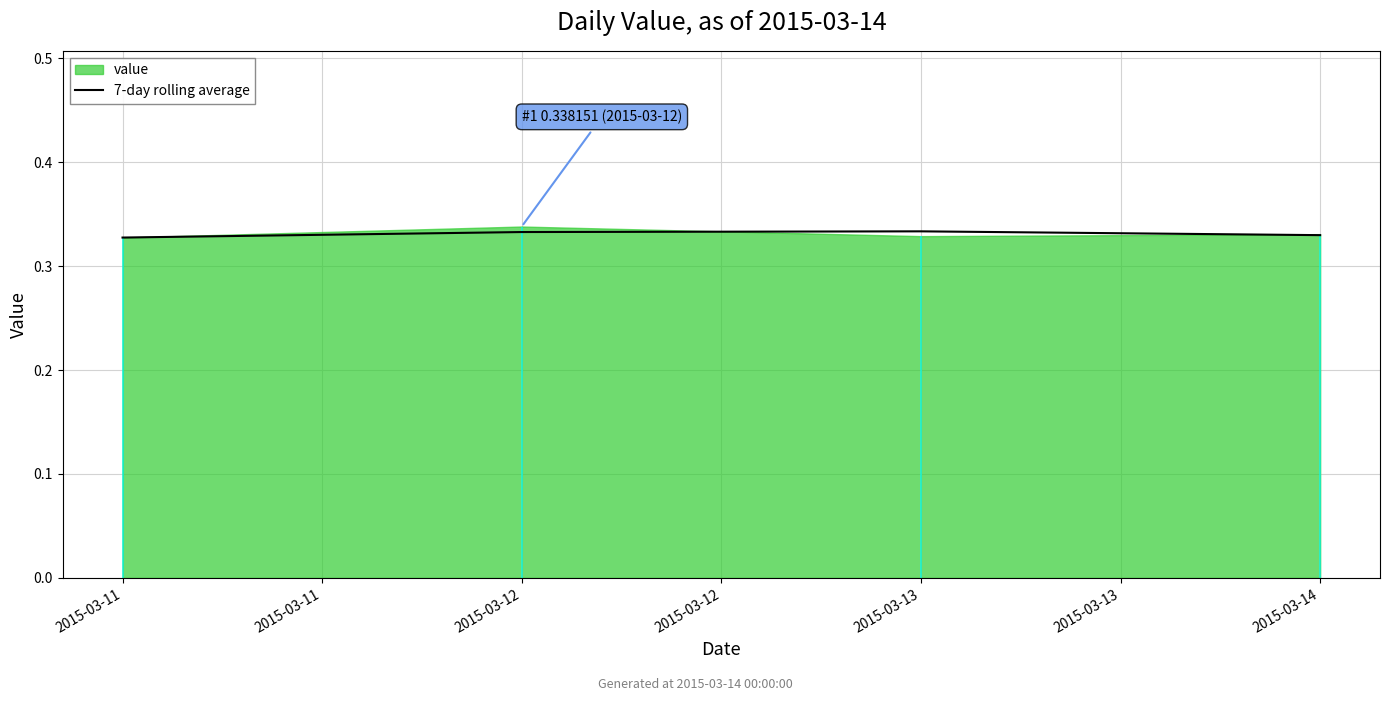

At which label is the value closest to 0?

2015-03-11